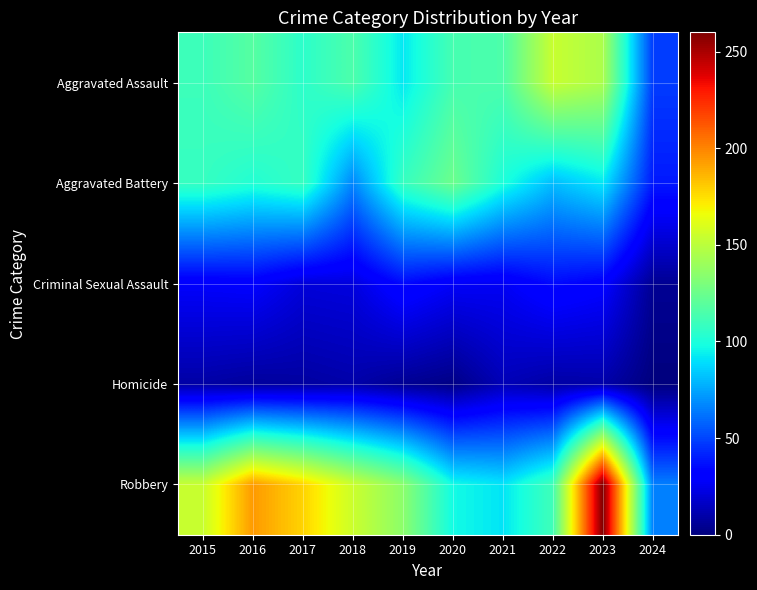

List the series in order of their peak value, lowest first.

Homicide, Criminal Sexual Assault, Aggravated Battery, Aggravated Assault, Robbery